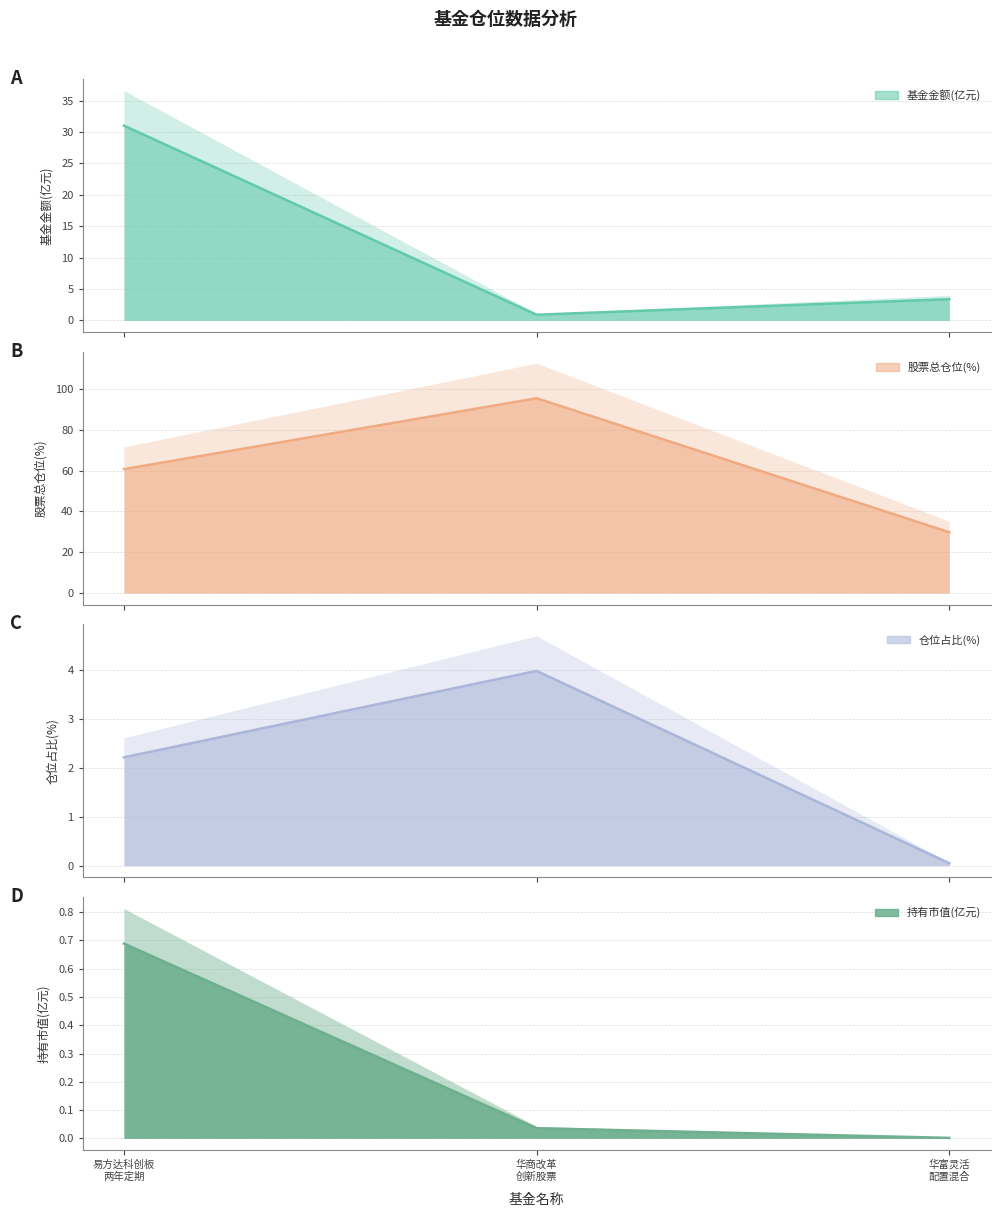

Reading right to left, what are all the values shown in this chart?

基金金额(亿元): 3.4	0.9	31.0
股票总仓位(%): 29.8	95.5	60.7
仓位占比(%): 0.1	4.0	2.2
持有市值(亿元): 0.0	0.0	0.7